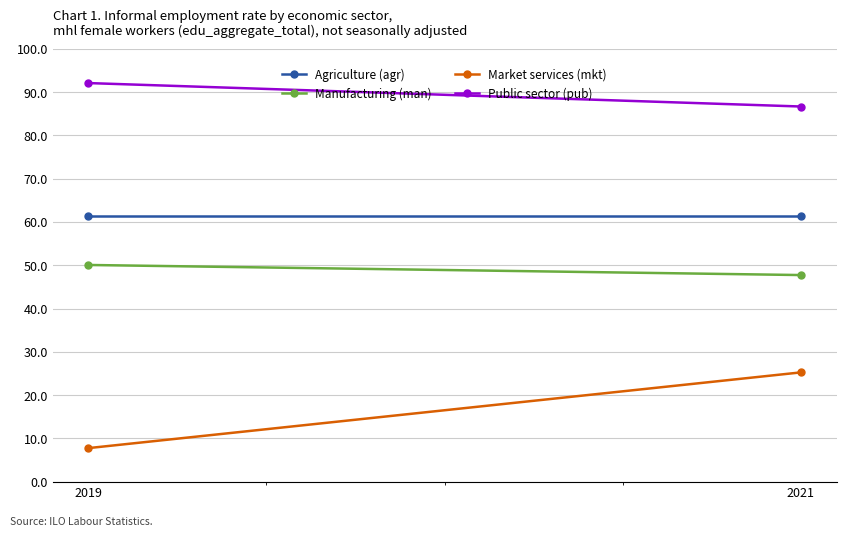

Where does the Market services (mkt) series first go above 25?

2021